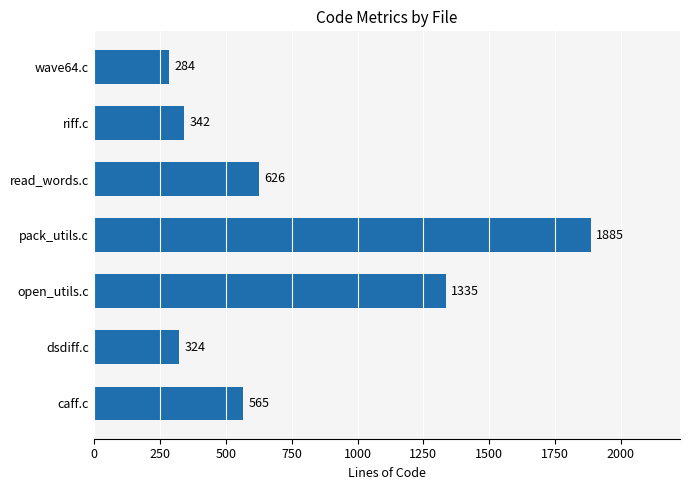

At which label is the value closest to 1084?

open_utils.c